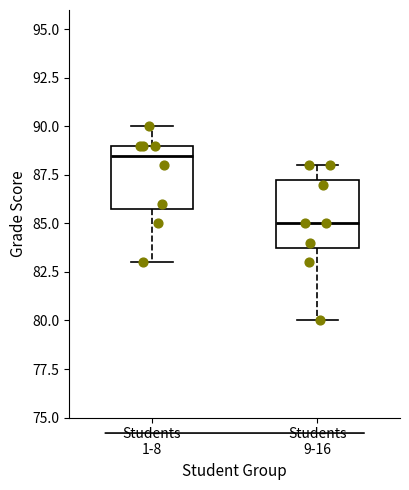

Reading left to right, read every box against the y-axis: the position of its median line, the range the box covers, and the ends of its whiskers. The values are not printed on the chart, so give them approximately, as read against the axis.

Students 1-8: median 88.5, box 86.0 to 89.0, whiskers 83.0 to 90.0
Students 9-16: median 85.0, box 84.0 to 87.5, whiskers 80.0 to 88.0